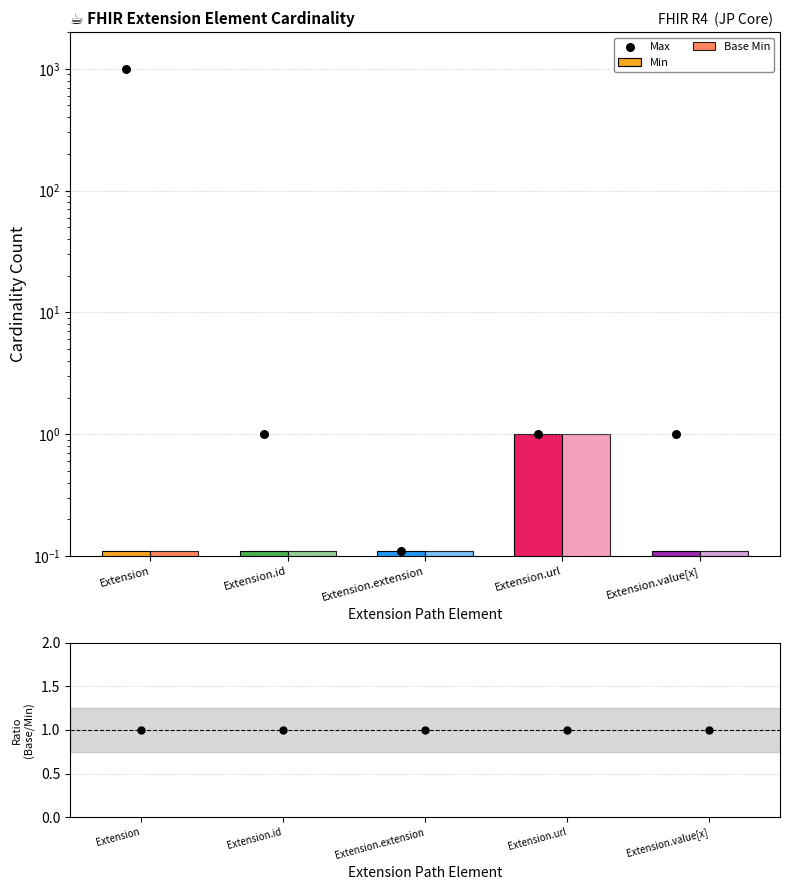

At which category is the sum across all series the highest?

Extension